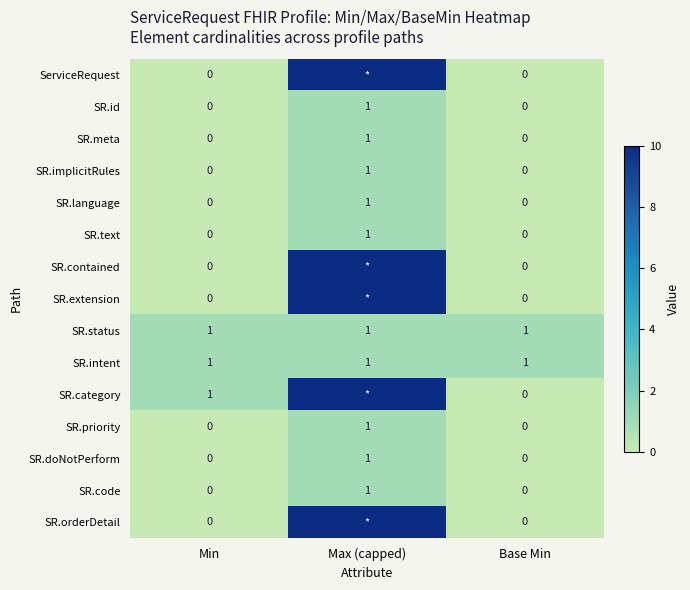

The value of SR.priority at Max (capped) is 0. True or false?

False